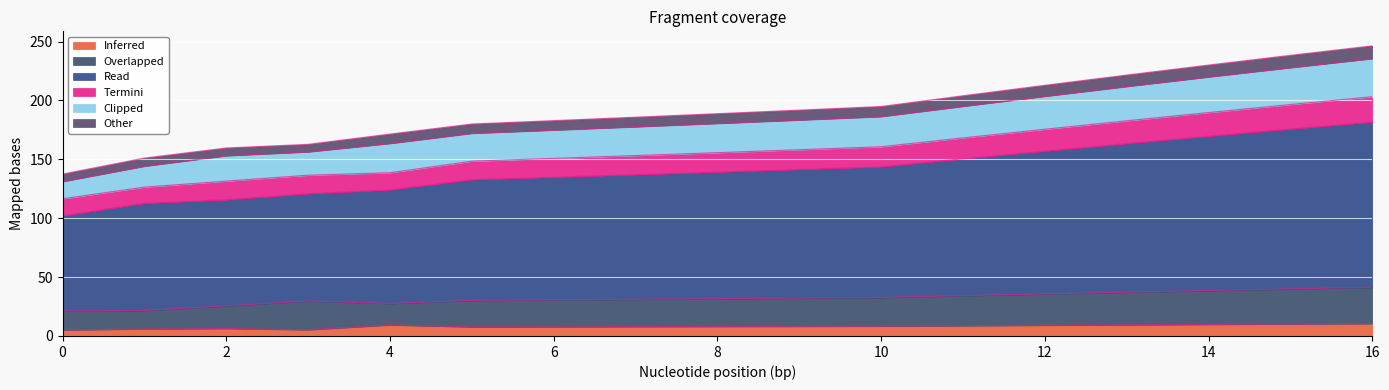

What is the smallest value displayed?

5.1